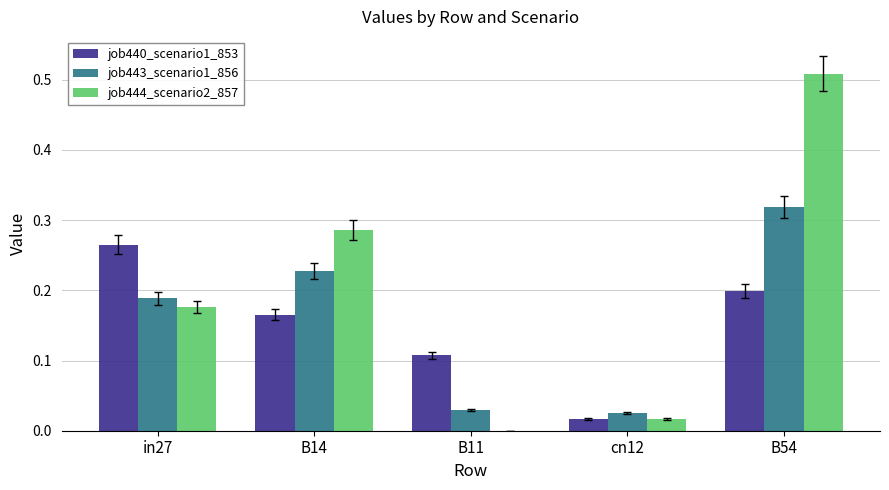

Is the value of job440_scenario1_853 at cn12 greater than the value of job444_scenario2_857 at in27?

No